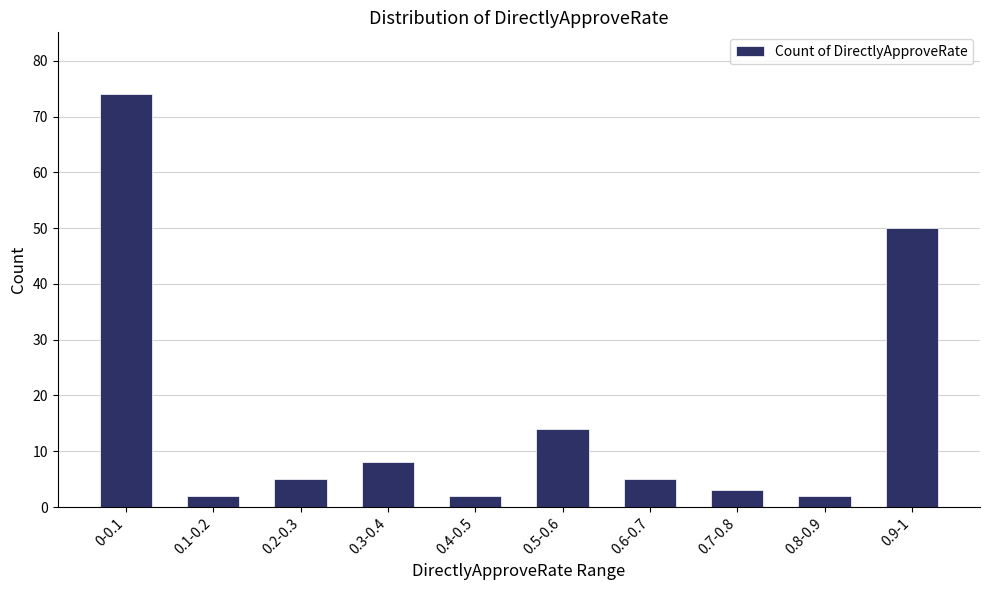

What is the ratio of the value at 0.3-0.4 to the value at 0.1-0.2?

4.0